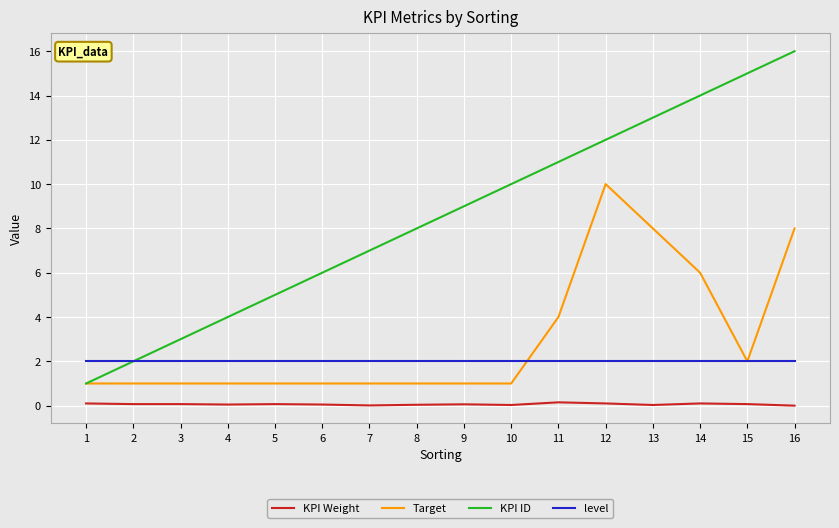

Rank the series by their maximum value, from lowest to highest.

KPI Weight, level, Target, KPI ID